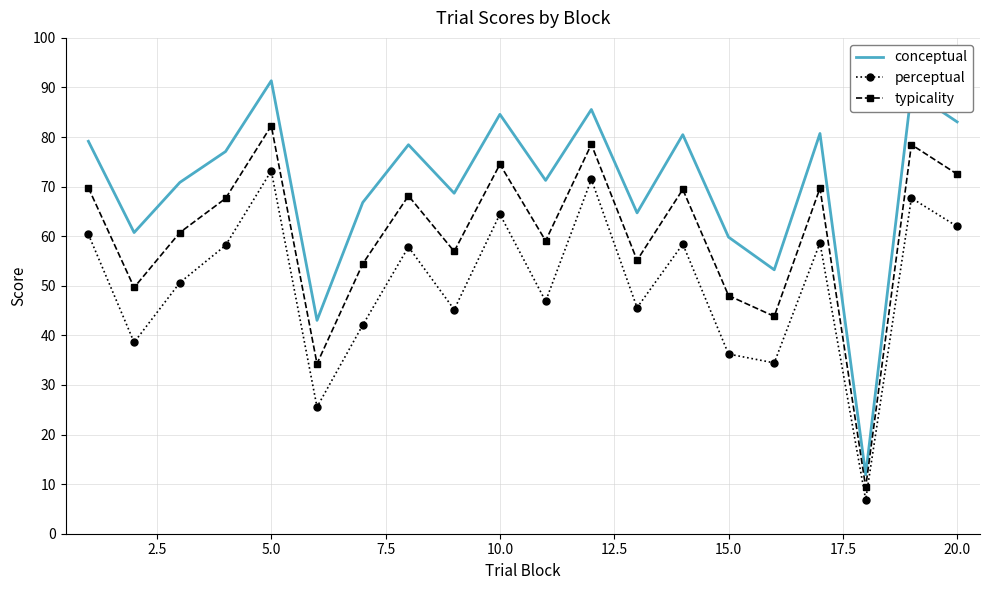

Which series has the widest spread of values?

conceptual